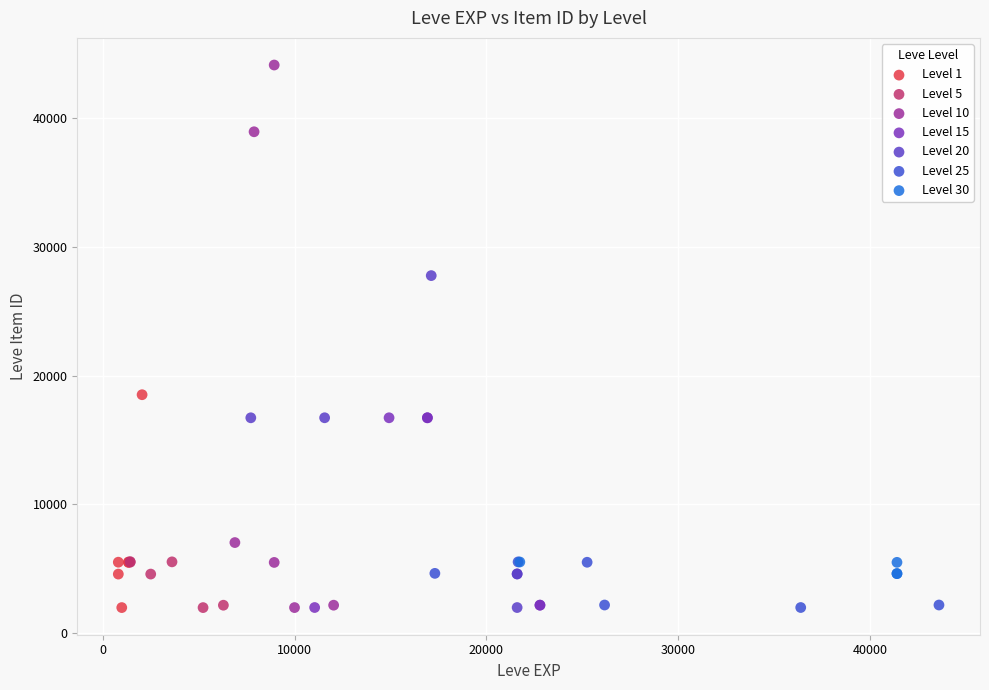

Which series reaches the maximum Y coordinate?

Level 10